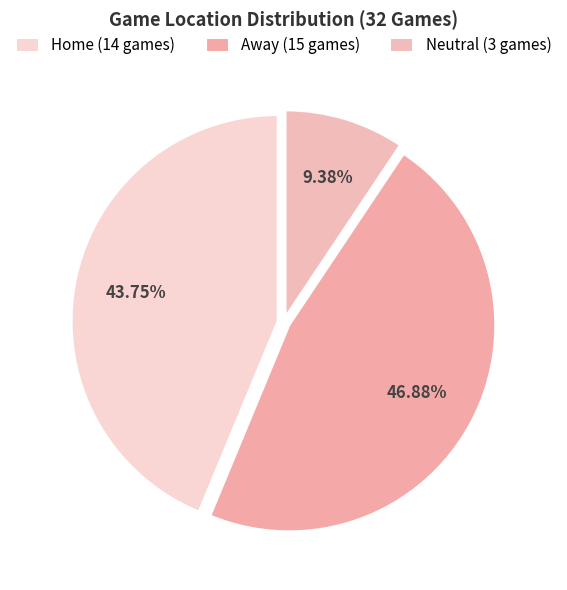

Count the number of slices in the pie.

3